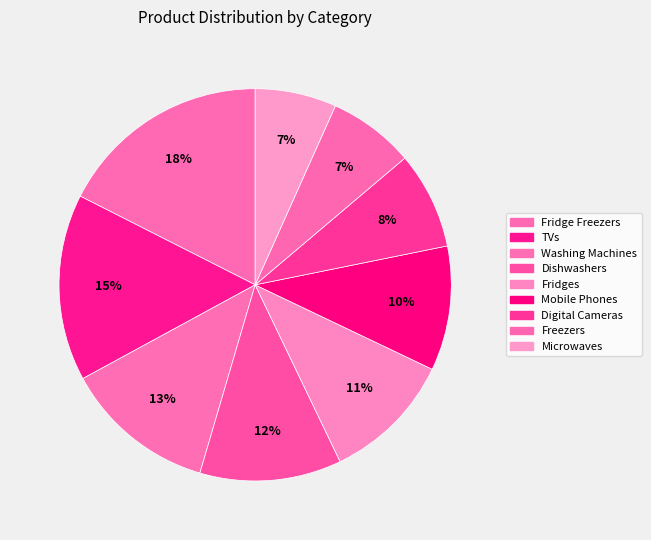

How many segments does this pie chart have?

9